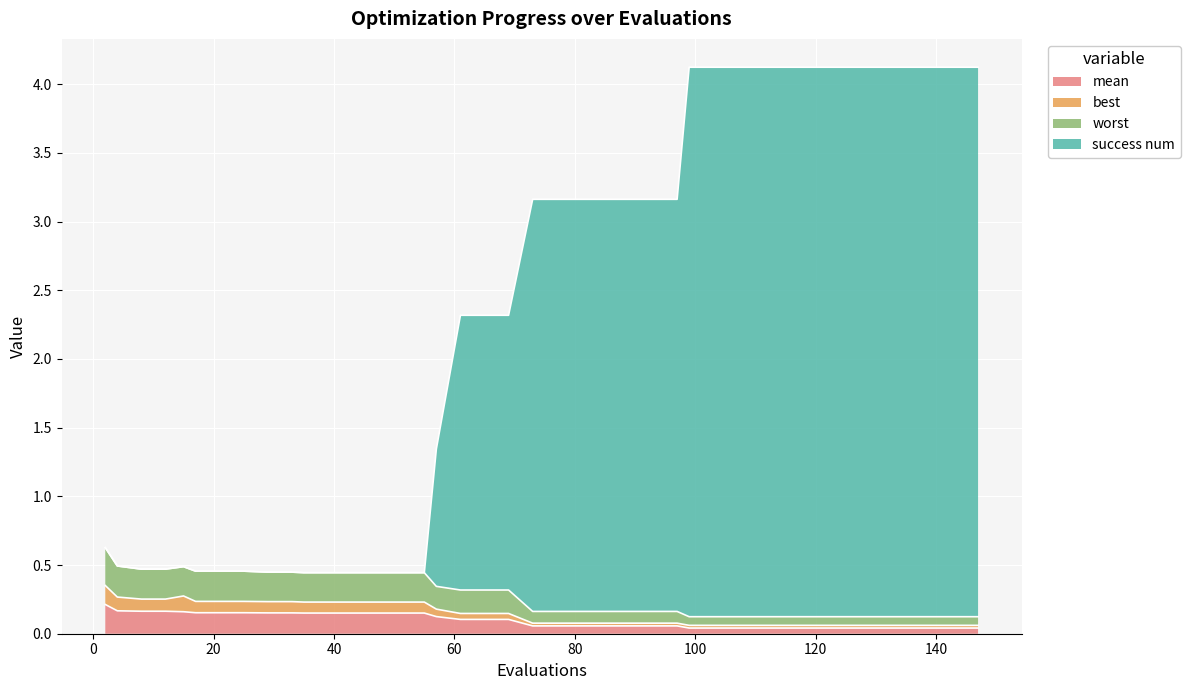

Which category has the lowest value in the best series?

99